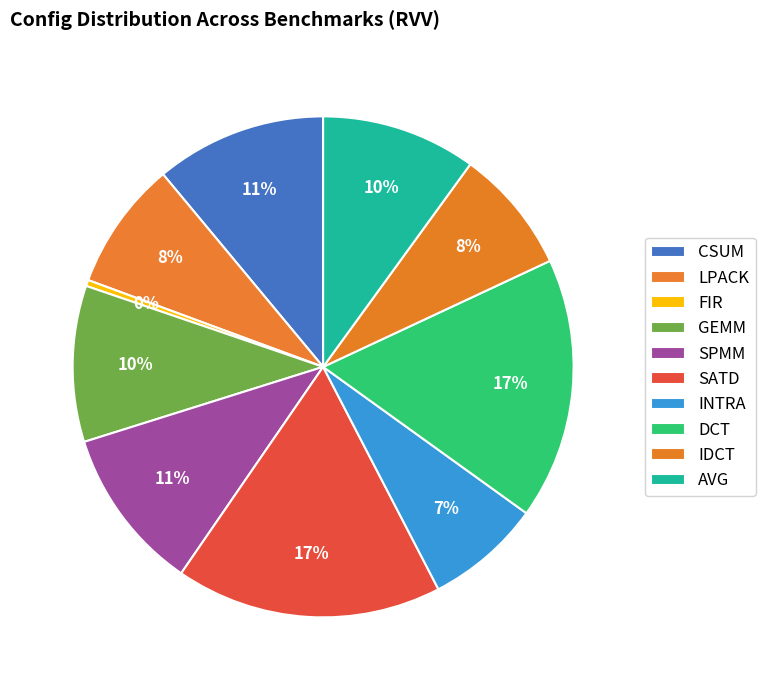

Is there a majority slice in this chart?

No